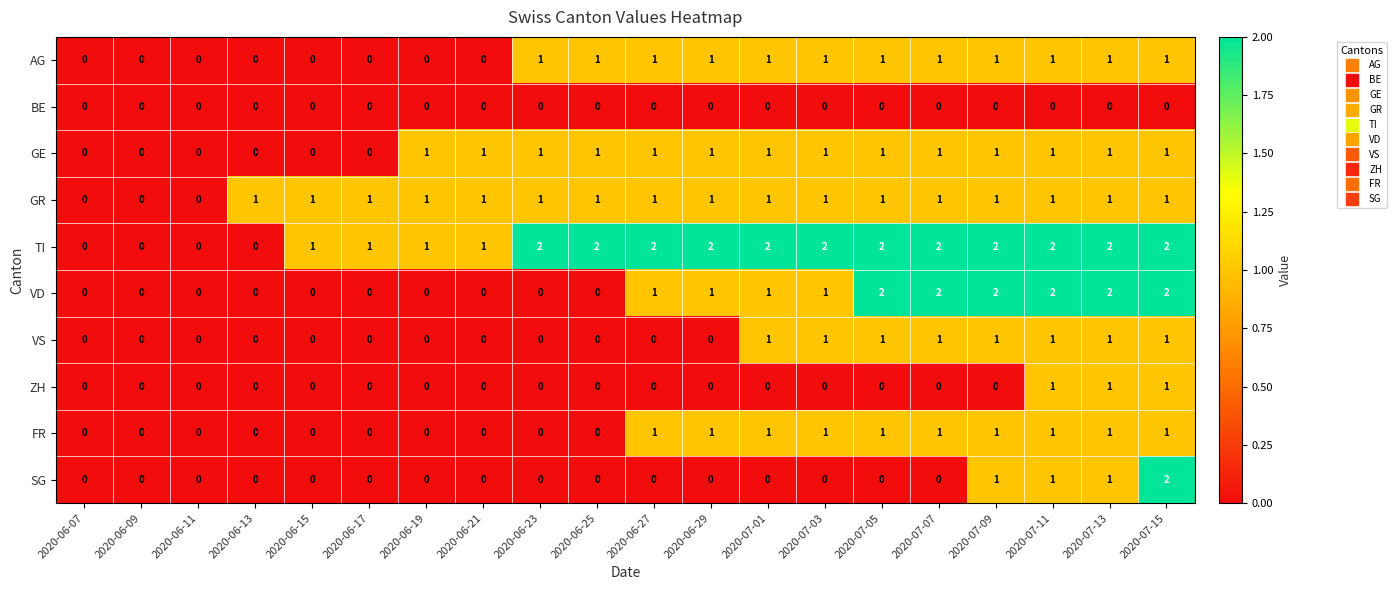

The value of TI at 2020-07-15 is 3. True or false?

False